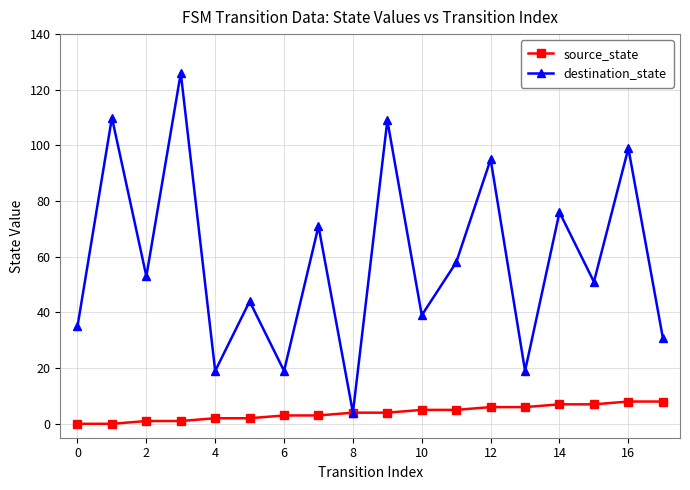

What is the value of the source_state point at the 16th from the left?

7